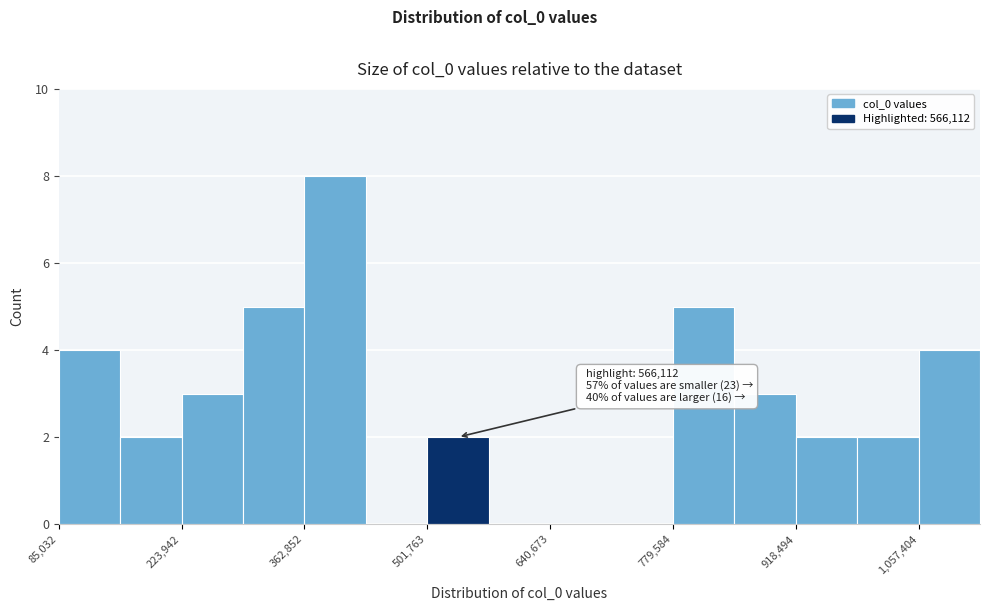

Read against the x-axis, roughly where is the centre of the tallest bar?

400000